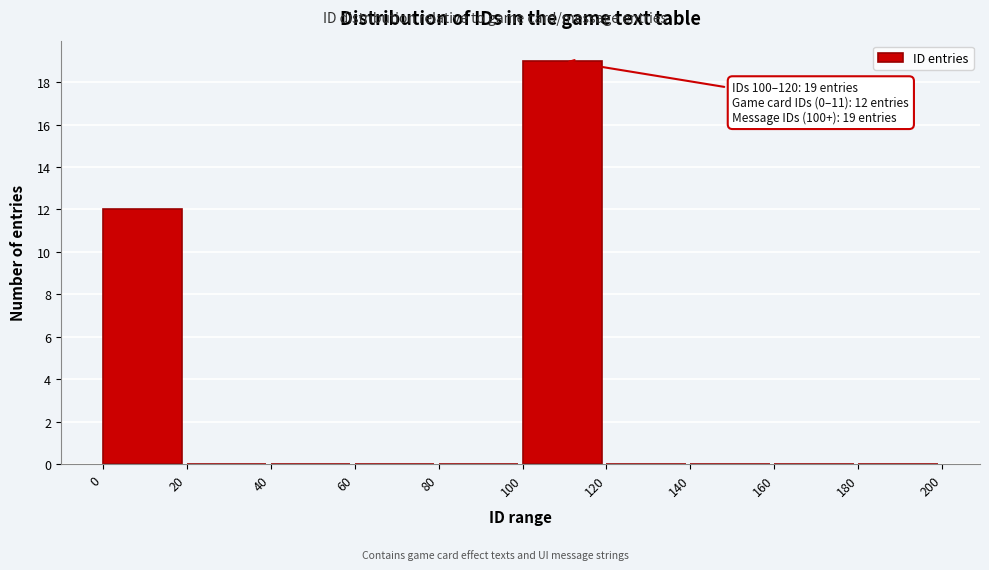

Over which range of the x-axis is the bar tallest?

100 to 120